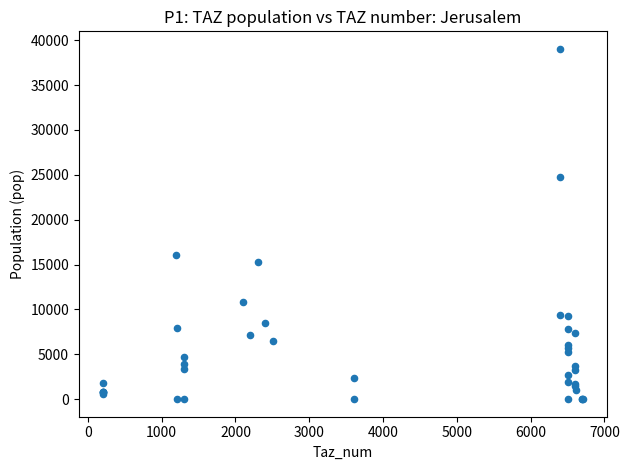

What Y value in the scatter plot is closest to 19520?

16066.2